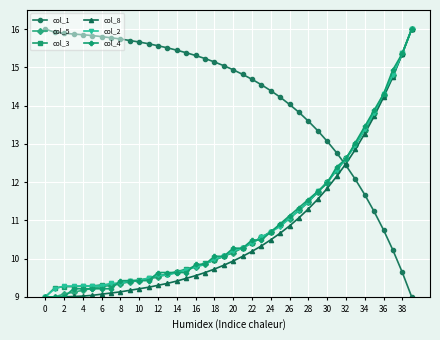

What is the highest value of the col_5 series?

16.0